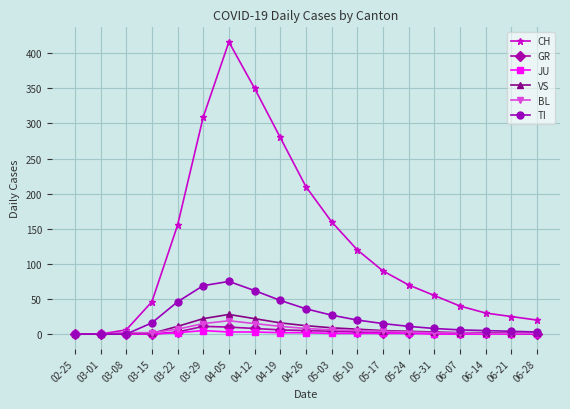

Which series has the largest range (max minus min)?

CH